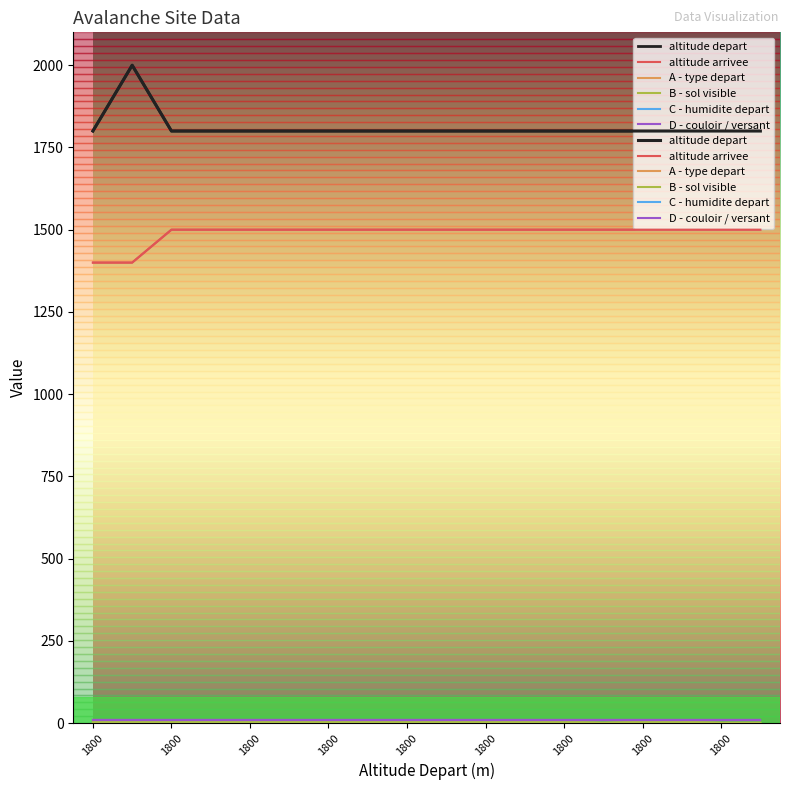

Which category has the lowest value across all series?

13